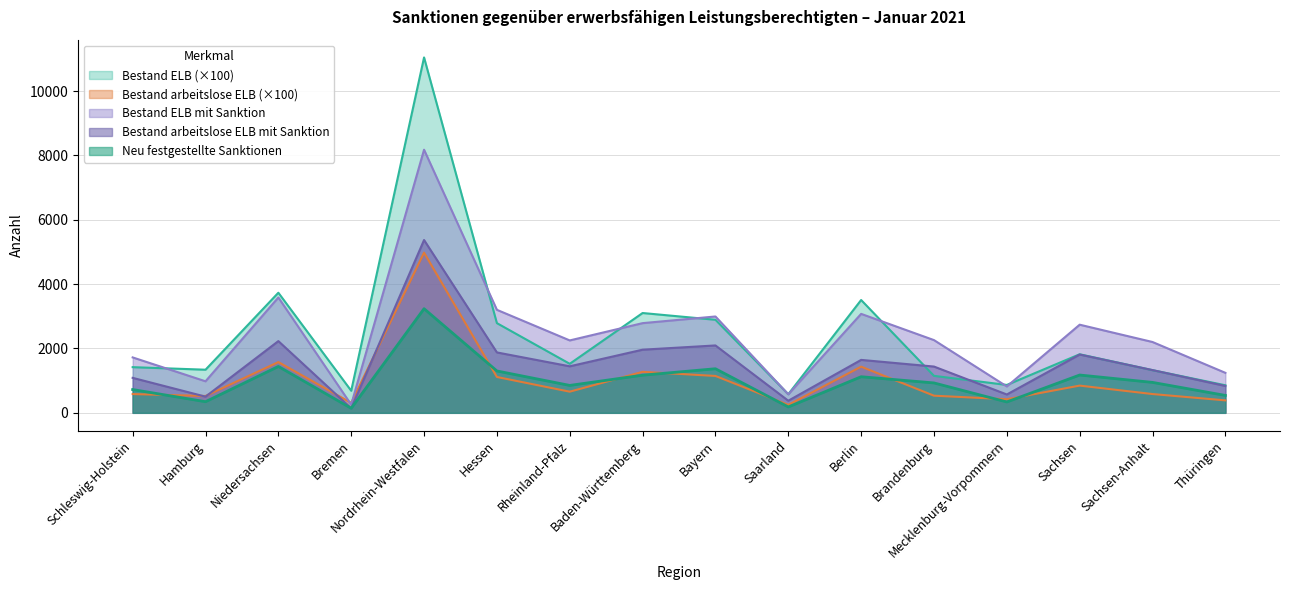

Reading left to right, transcribe all the data shown in this chart.

Bestand ELB mit Sanktion (absolut): 1722.0	980.0	3584.0	254.0	8176.0	3201.0	2250.0	2787.0	2994.0	575.0	3075.0	2260.0	819.0	2739.0	2201.0	1243.0
Bestand arbeitslose ELB mit Sanktion: 1087.0	503.0	2229.0	139.0	5370.0	1877.0	1446.0	1962.0	2094.0	376.0	1645.0	1438.0	570.0	1812.0	1328.0	835.0
Neu festgestellte Sanktionen: 724.0	346.0	1441.0	141.0	3236.0	1301.0	852.0	1170.0	1370.0	183.0	1122.0	929.0	338.0	1175.0	946.0	541.0
Bestand ELB: 1419.2	1340.1	3732.0	686.0	11043.5	2787.2	1523.4	3101.7	2891.6	578.6	3506.0	1149.0	866.7	1819.7	1326.0	856.6
Bestand arbeitslose ELB: 583.3	523.5	1577.0	308.3	4978.0	1114.0	657.3	1274.2	1145.9	247.9	1434.7	532.6	422.4	846.0	583.8	387.1